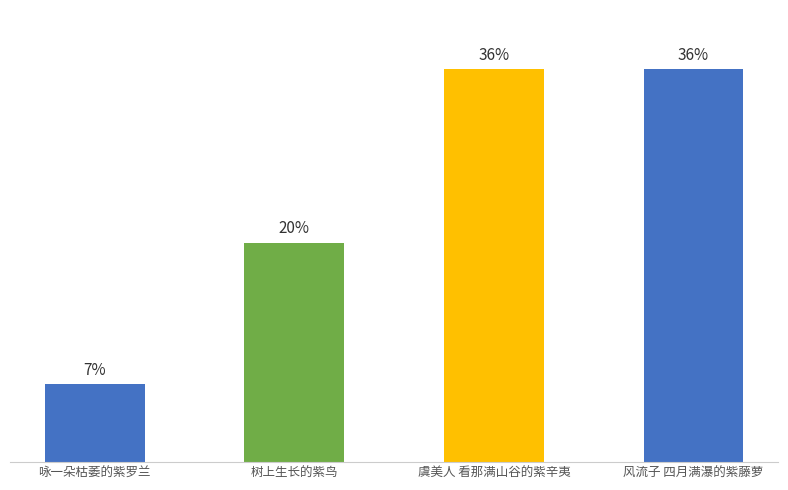

Are the bars horizontal?

No